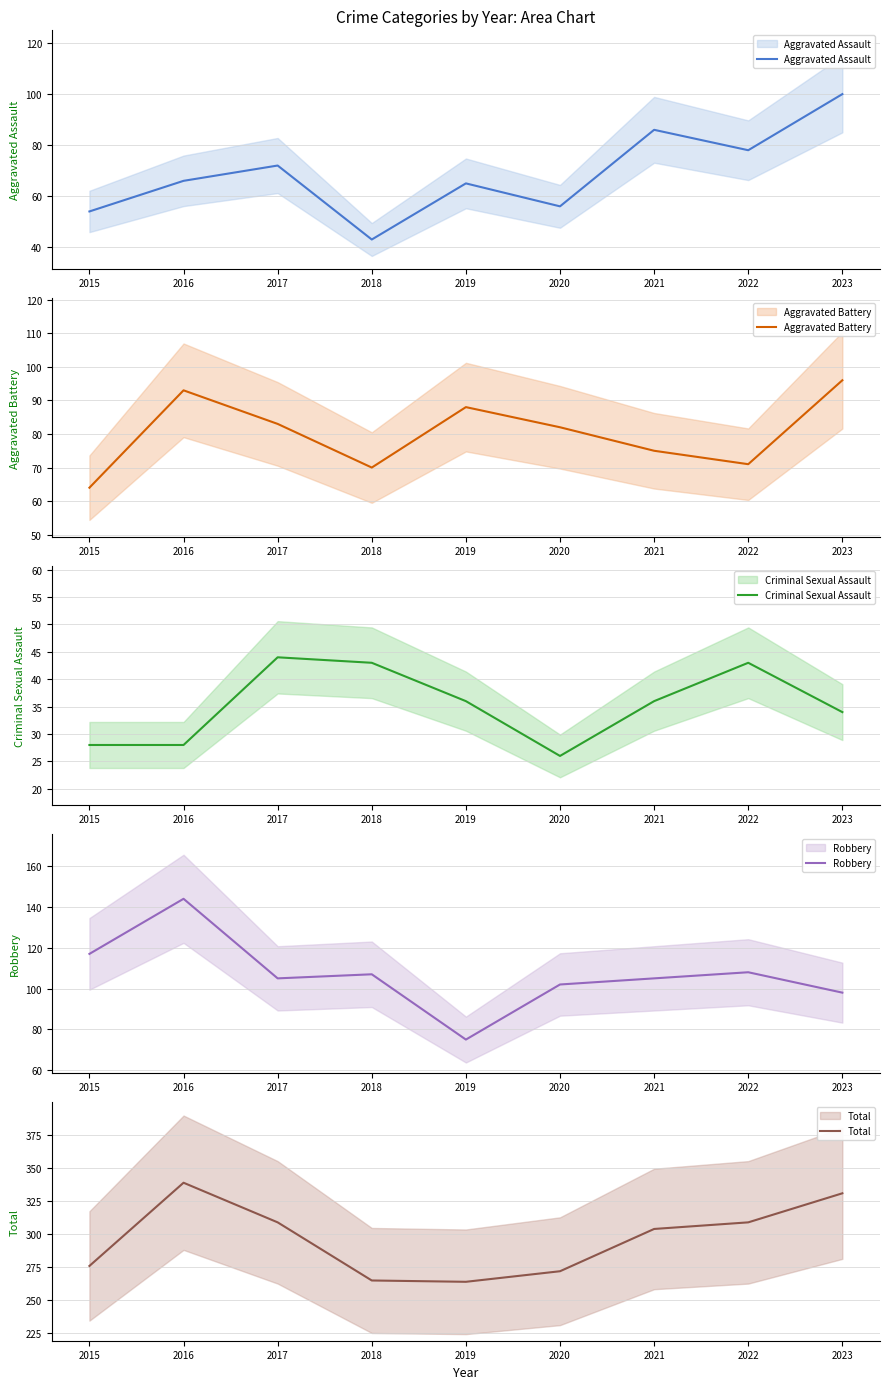

What are all the series names shown in the legend?

Aggravated Assault, Aggravated Battery, Criminal Sexual Assault, Robbery, Total